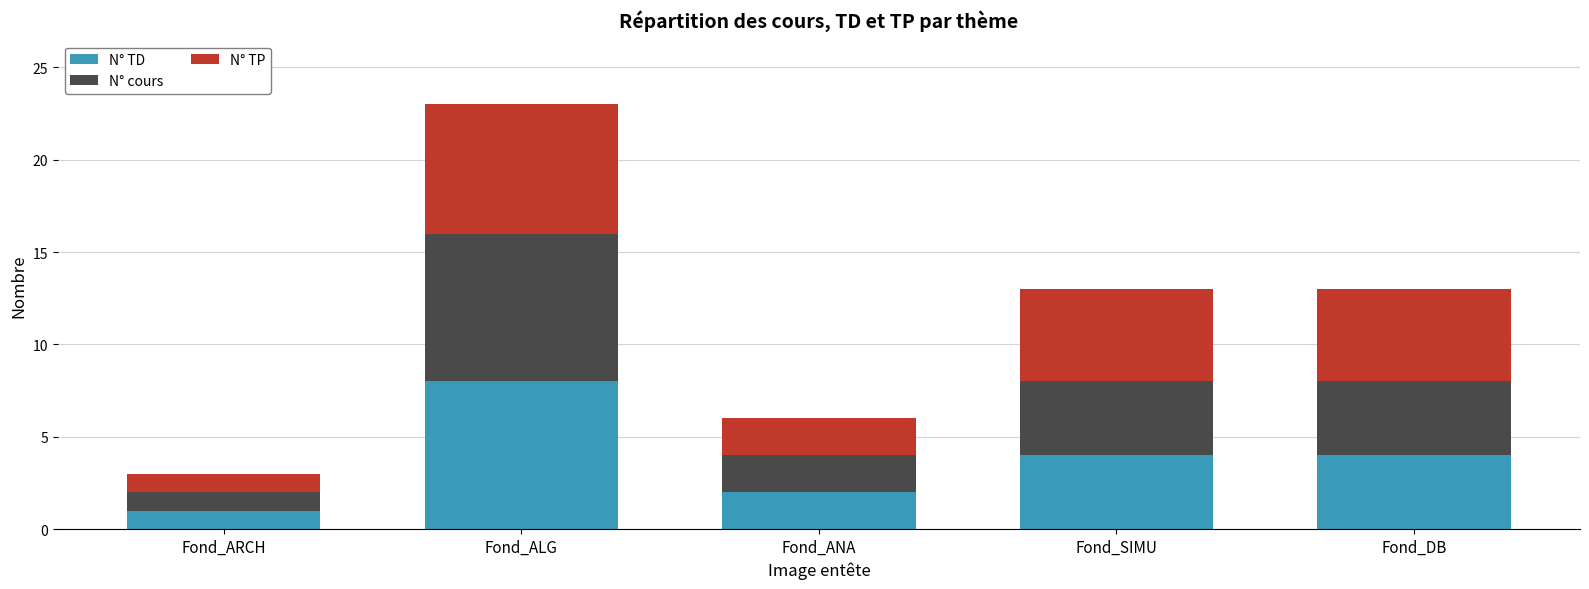

What is the total value across all series at Fond_ARCH?

3